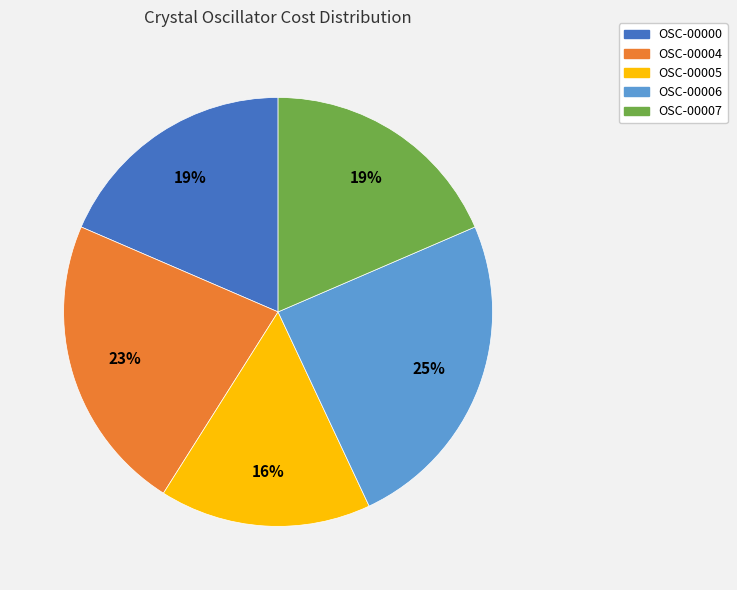

Is the sum of OSC-00004 and OSC-00005 greater than half?

No